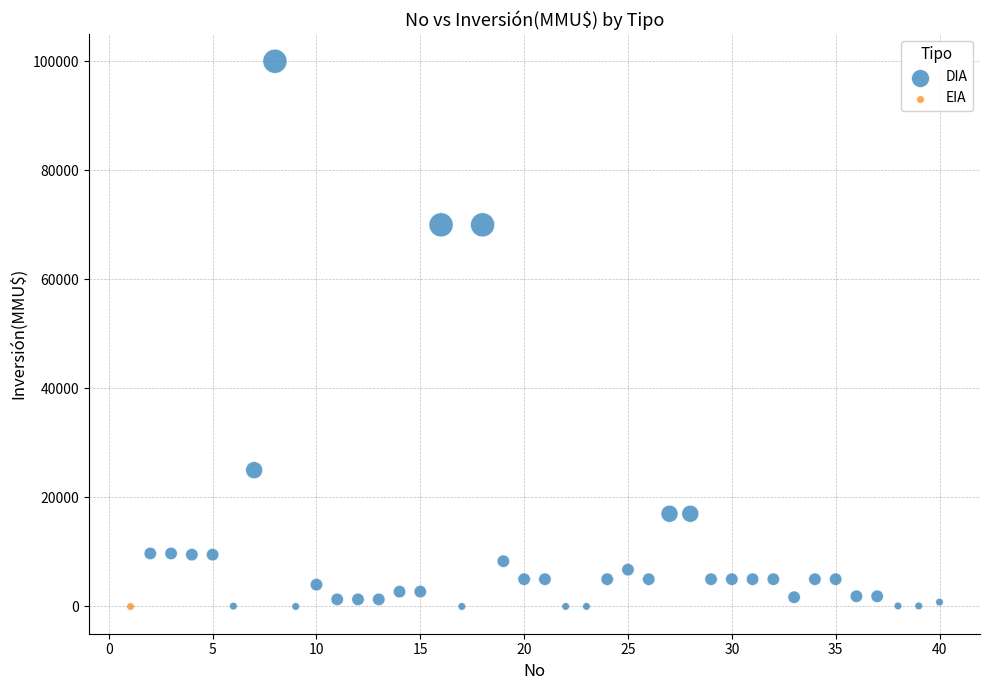

What are all the series names shown in the legend?

DIA, EIA